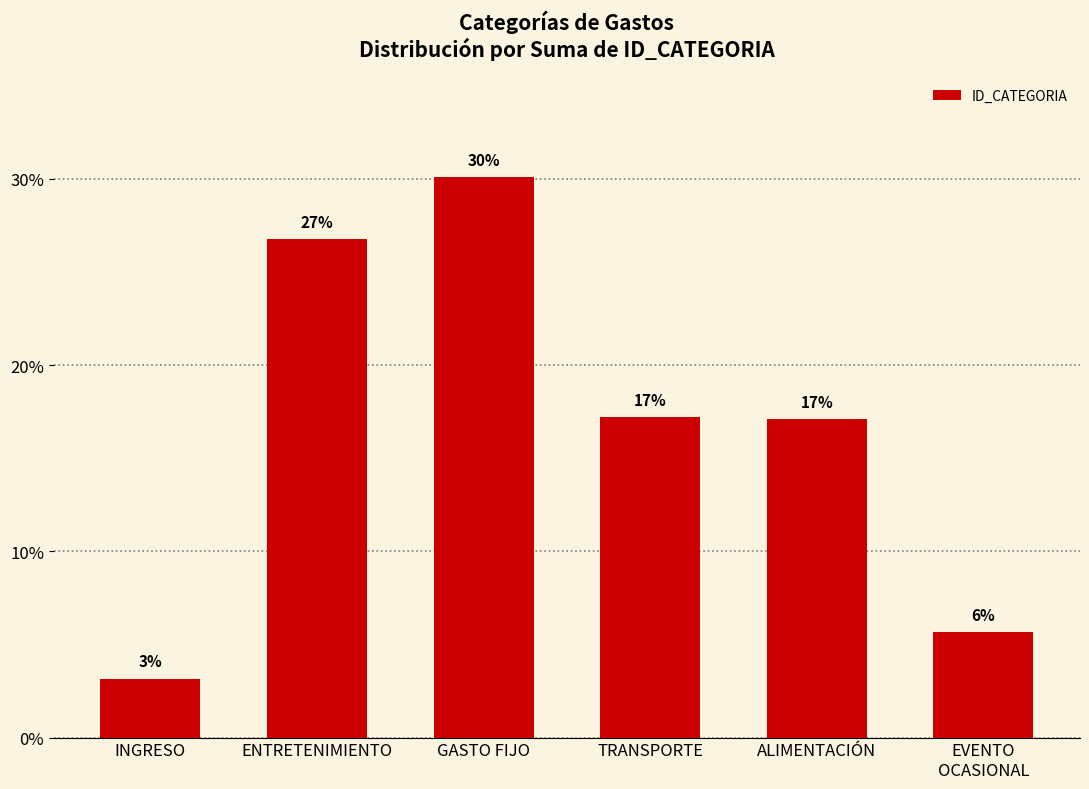

List the labels in order of value, largest first.

GASTO FIJO, ENTRETENIMIENTO, TRANSPORTE, ALIMENTACIÓN, EVENTO
OCASIONAL, INGRESO